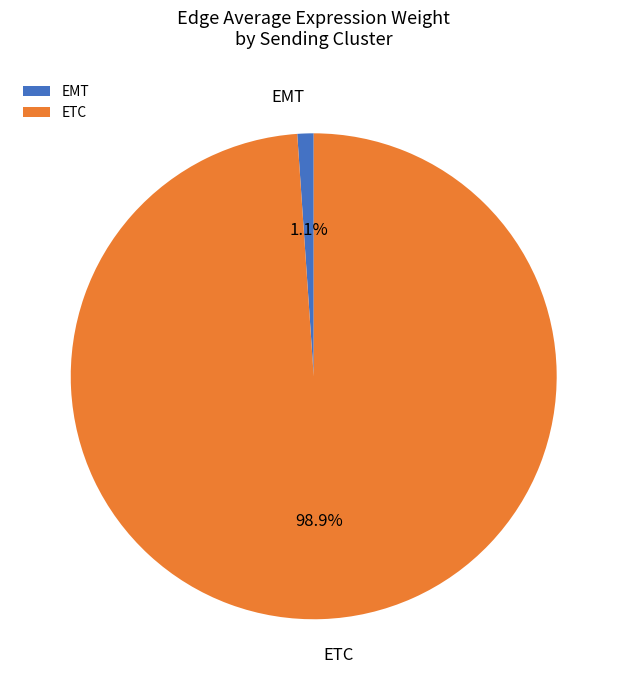

Which category accounts for the majority?

ETC